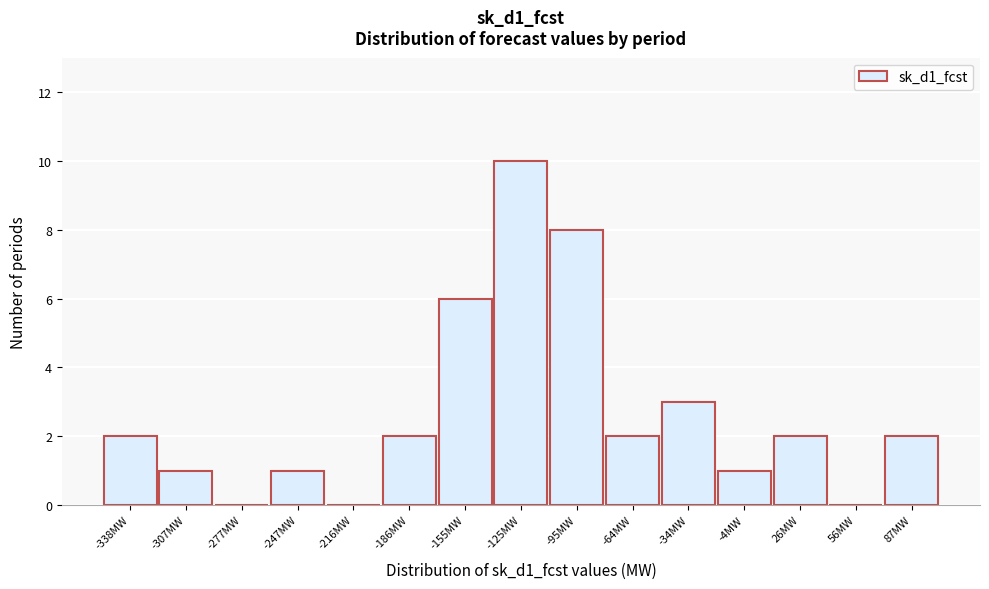

Reading left to right, transcribe all the data shown in this chart.

-338MW=2	-307MW=1	-277MW=0	-247MW=1	-216MW=0	-186MW=2	-155MW=6	-125MW=10	-95MW=8	-64MW=2	-34MW=3	-4MW=1	26MW=2	56MW=0	87MW=2